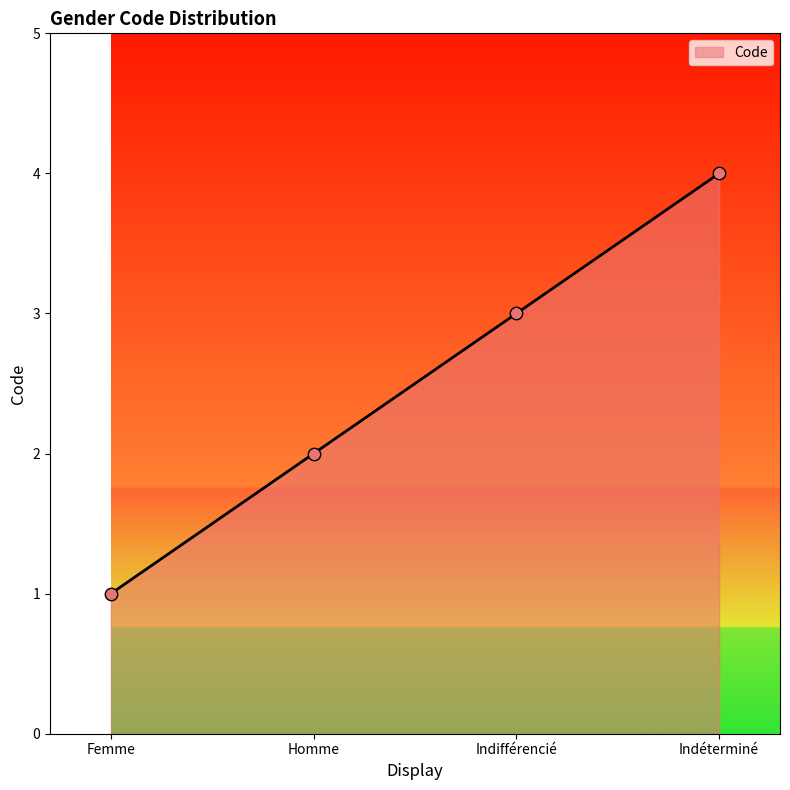

Approximately how many times larger is the value at Indéterminé compared to Homme?

2.0